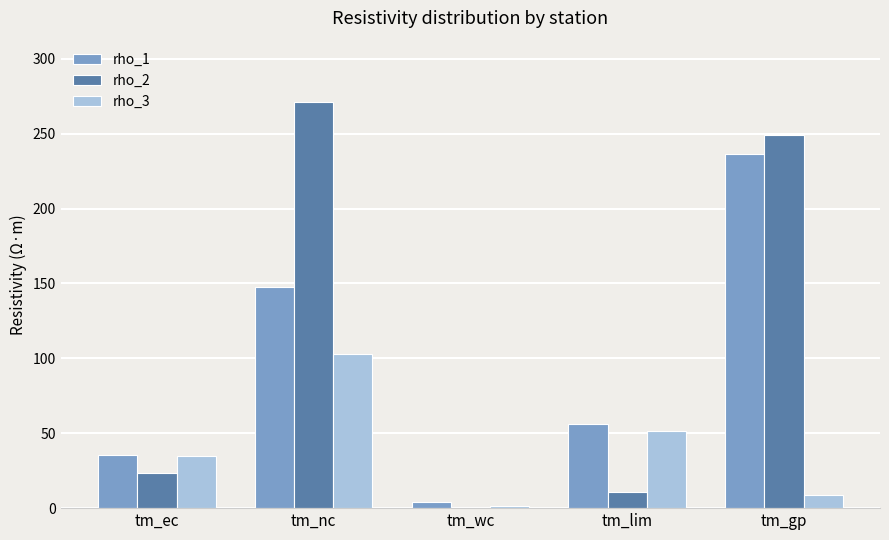

Which category has the highest value across all series?

tm_nc